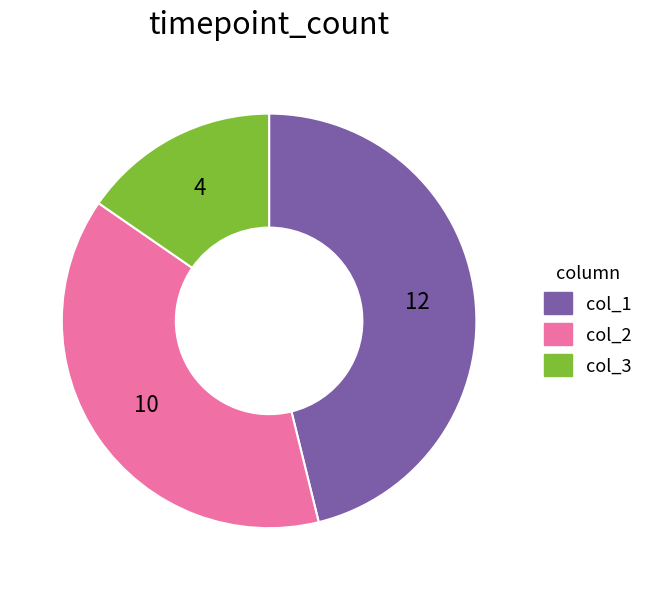

Rank the categories by value from lowest to highest.

col_3, col_2, col_1